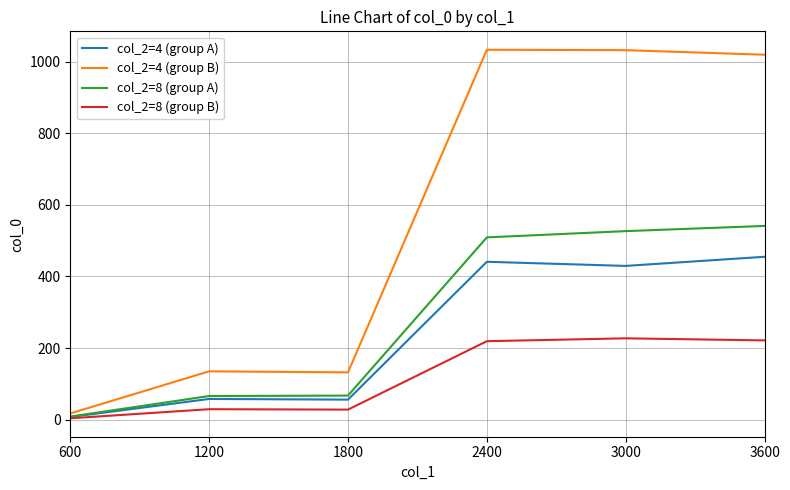

Which label corresponds to the smallest value in the chart?

600